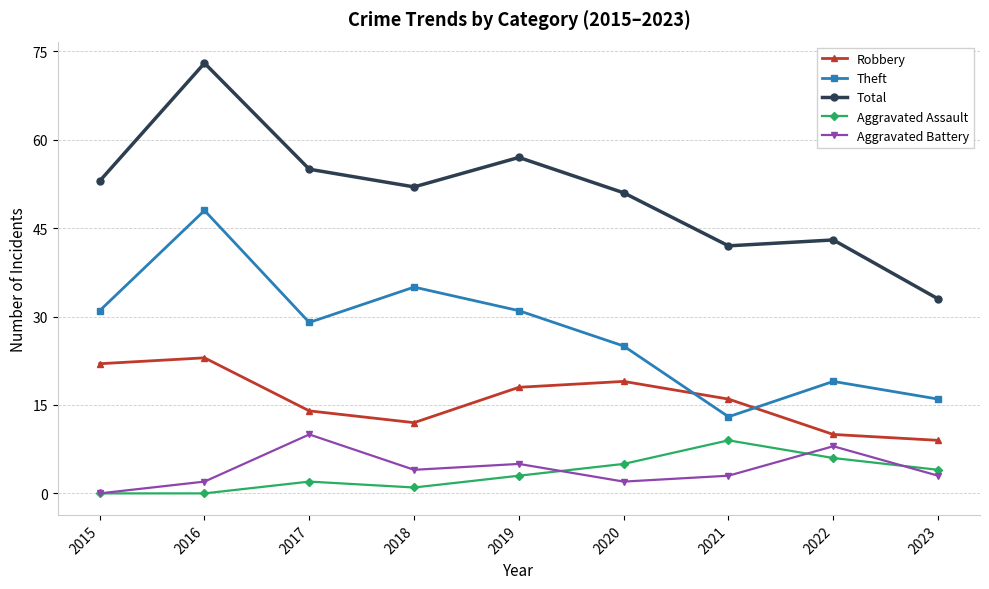

At 2020, list the series in order from smallest to largest.

Aggravated Battery, Aggravated Assault, Robbery, Theft, Total